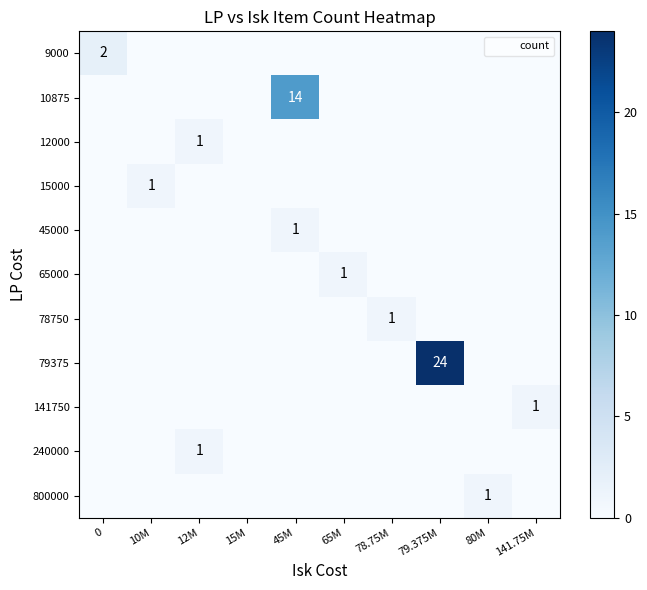

Is the value of 800000 at 80M greater than the value of 15000 at 12M?

Yes